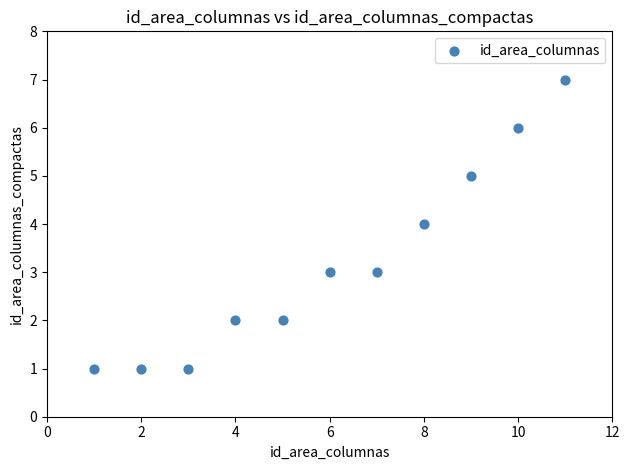

What is the range of X values (max minus min)?

10